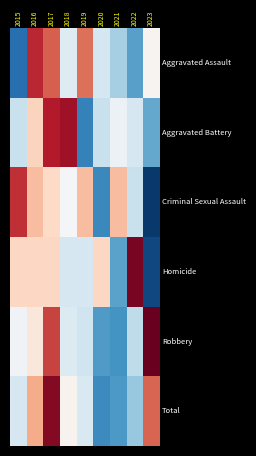

At which category is the sum across all series the highest?

2017